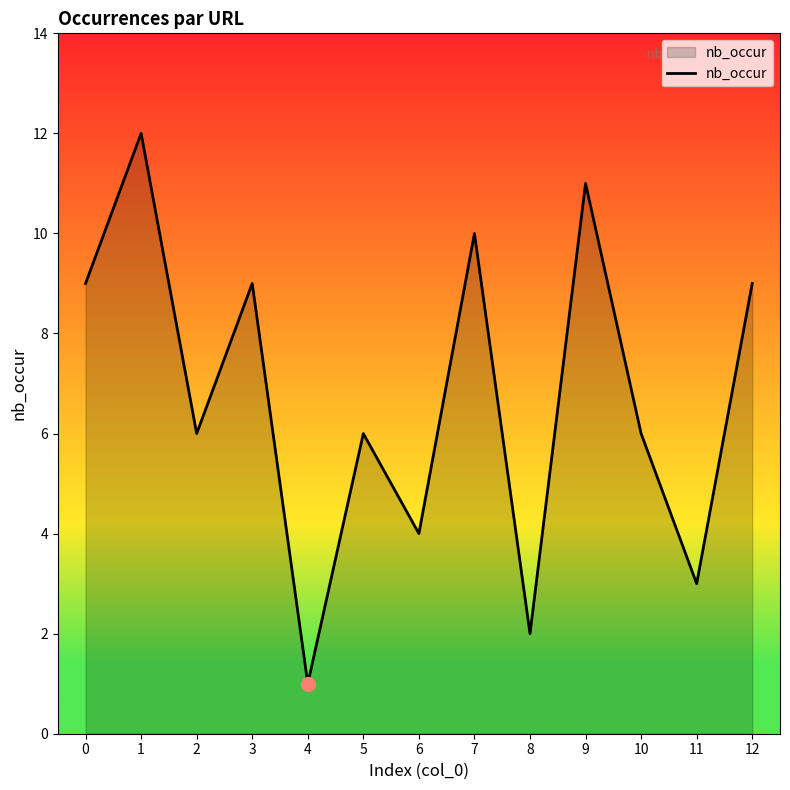

What value does the data have at 7, to the nearest 5?

10